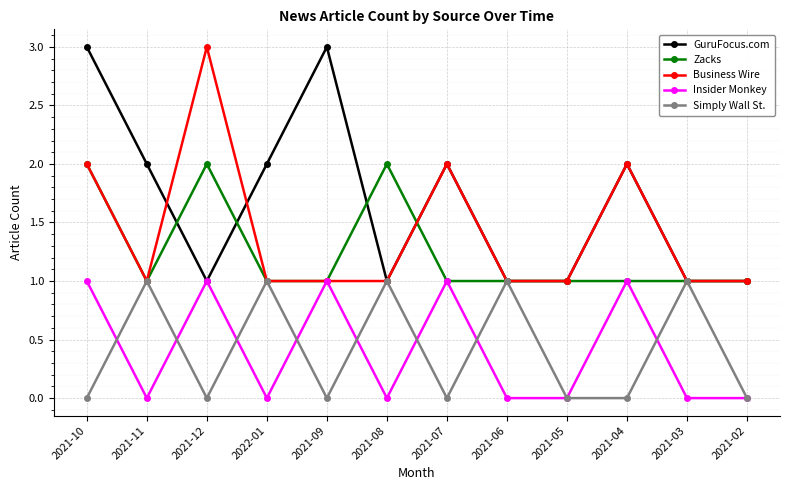

What is the label of the 7th point from the right?

2021-08